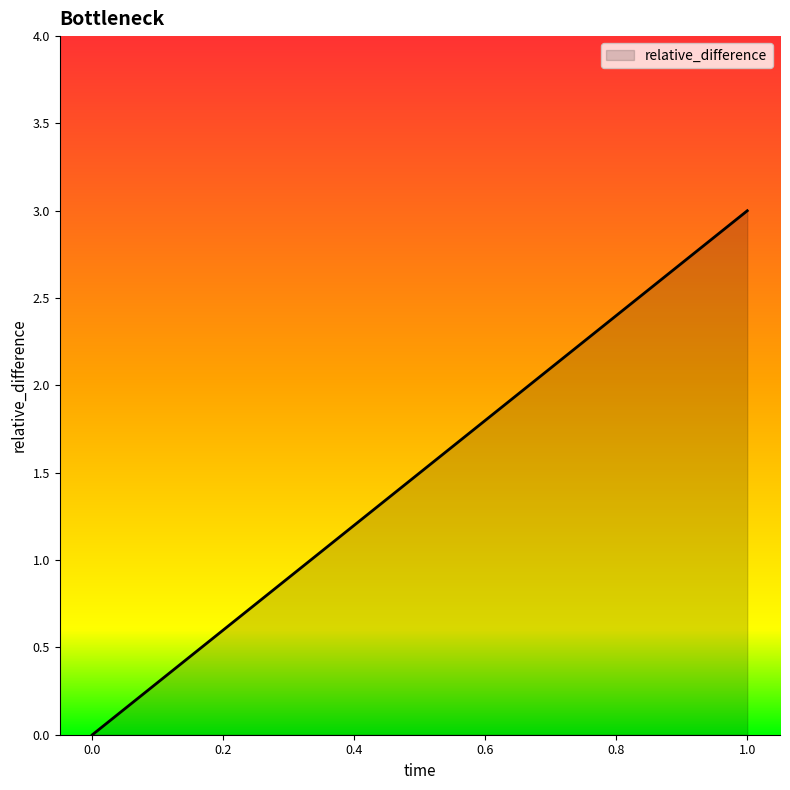

Rank the categories by value from lowest to highest.

0.0, 1.0